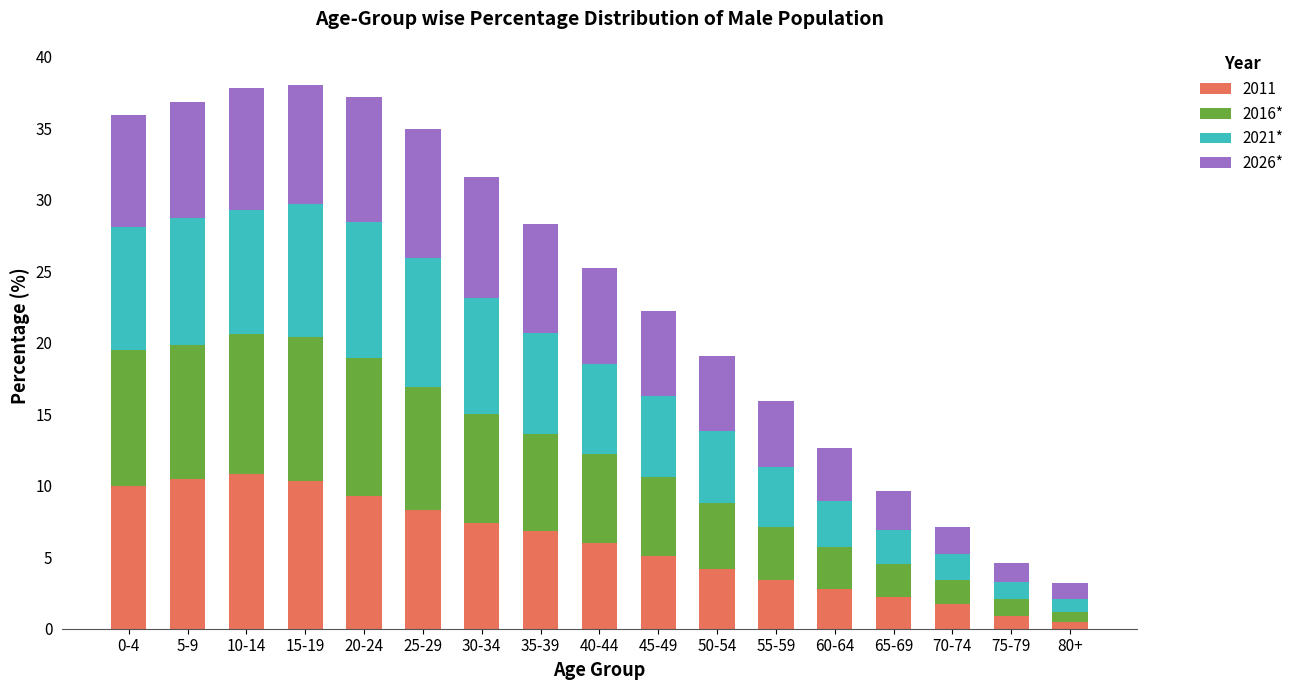

What is the sum of all 2011 values?

100.2